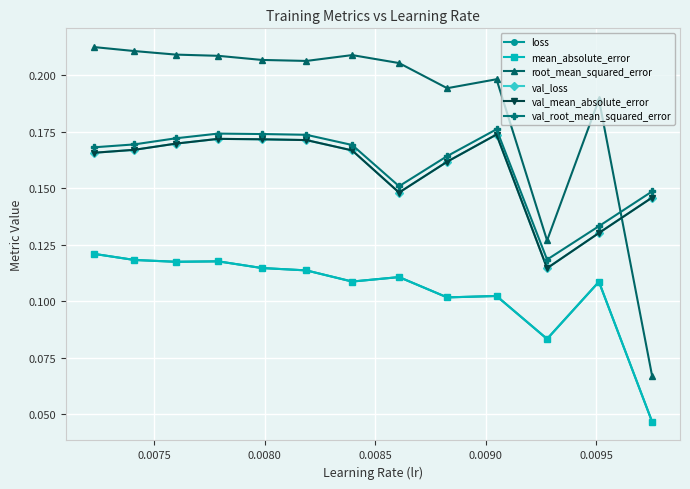

How many interior local valleys does the val_root_mean_squared_error series have?

2